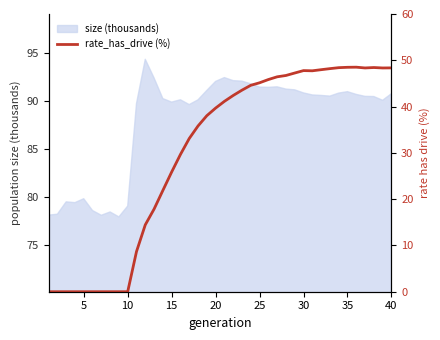

The value of size (thousands) at 25 is 91.4. True or false?

True